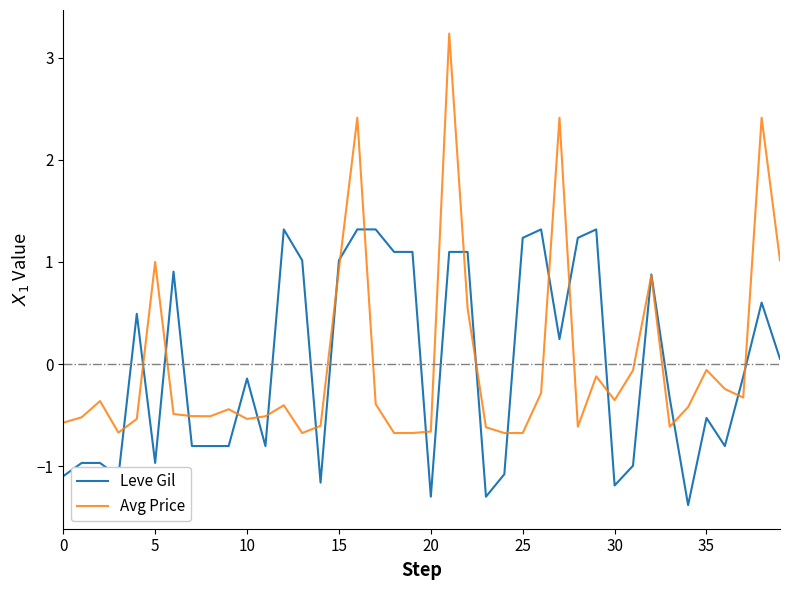

List the series in order of their peak value, lowest first.

Leve Gil, Avg Price